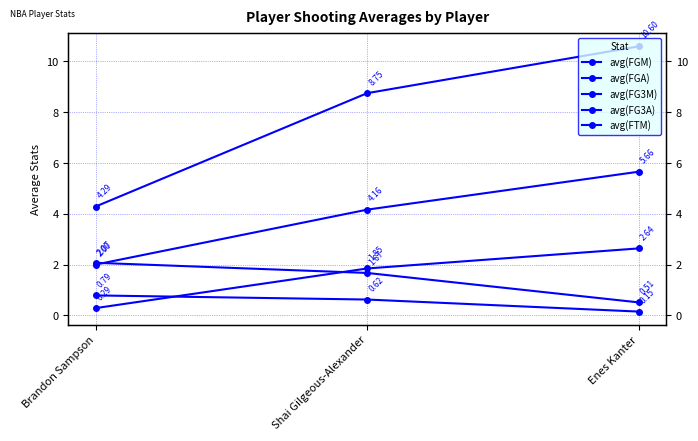

What are all the series names shown in the legend?

avg(FGM), avg(FGA), avg(FG3M), avg(FG3A), avg(FTM)